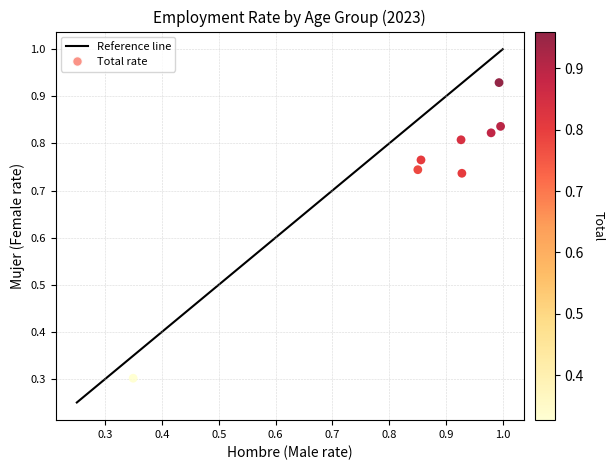

What Y value in the scatter plot is closest to 0?

0.3